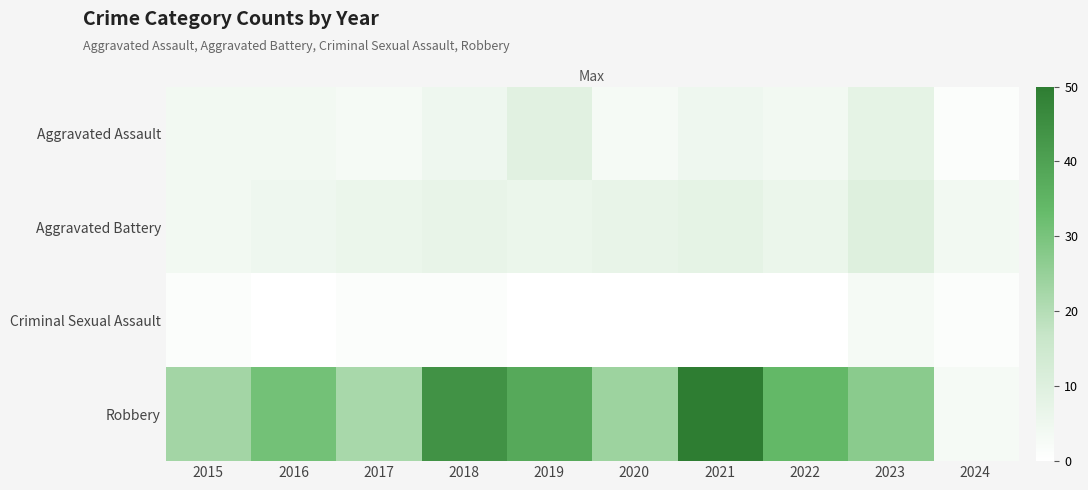

Which has a higher value, 2024 or 2015?

2015